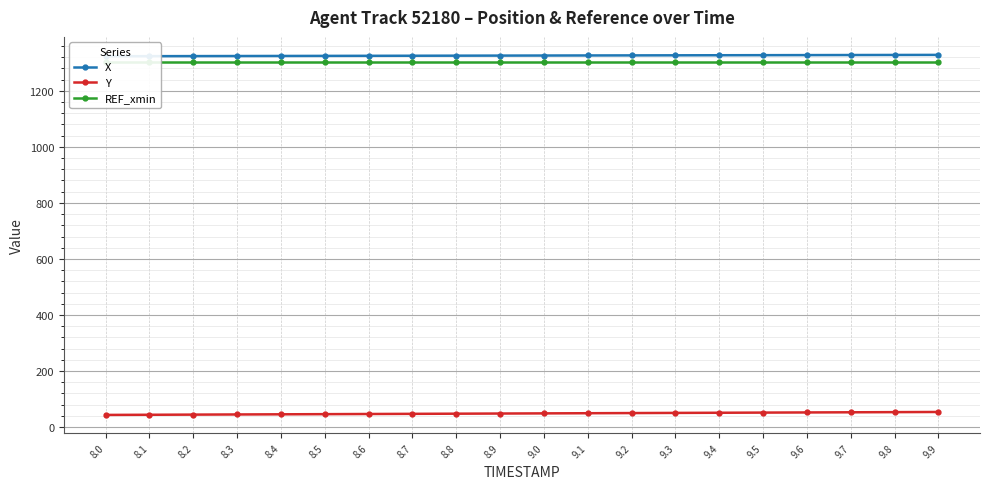

True or false: REF_xmin and Y cross at least once.

False